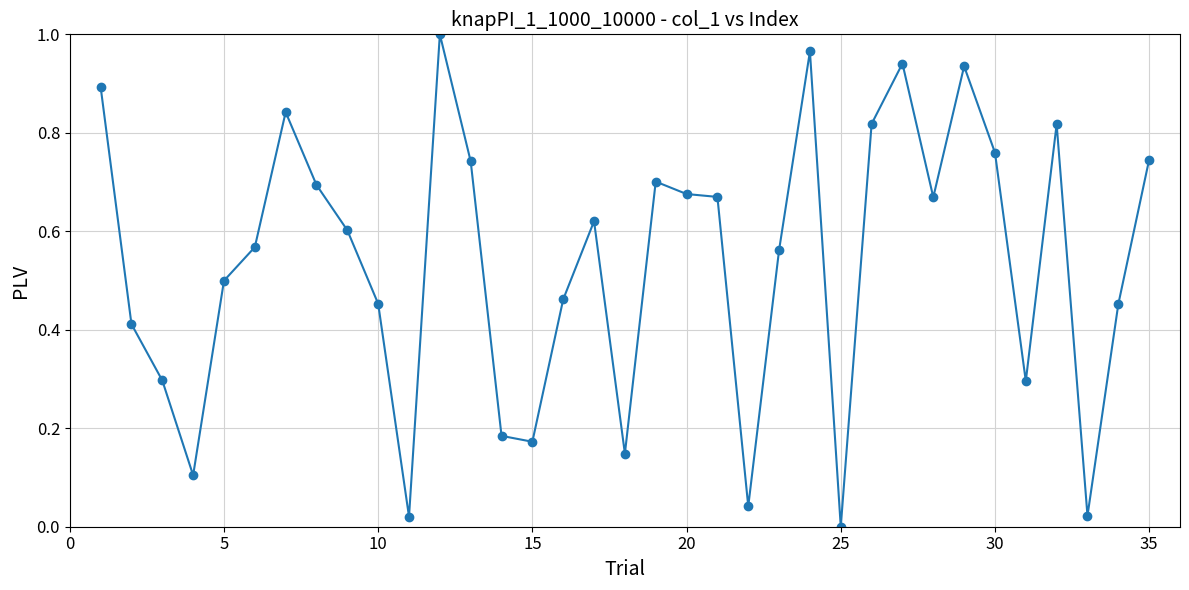

What is the sum of all values?

18.8